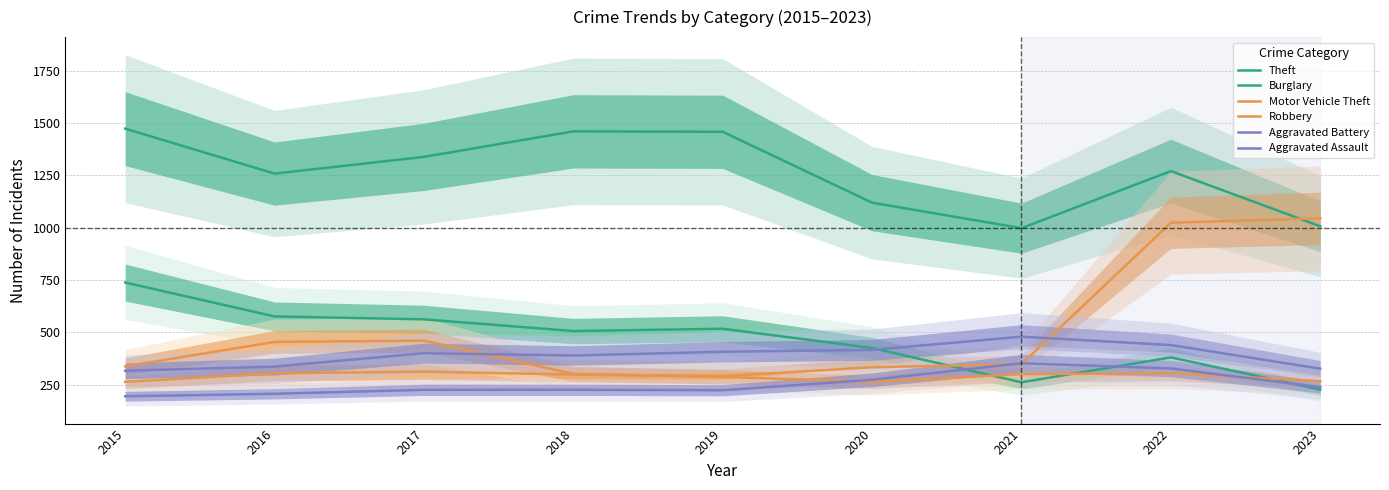

What is the value of the Aggravated Battery point at the 5th from the left?

407